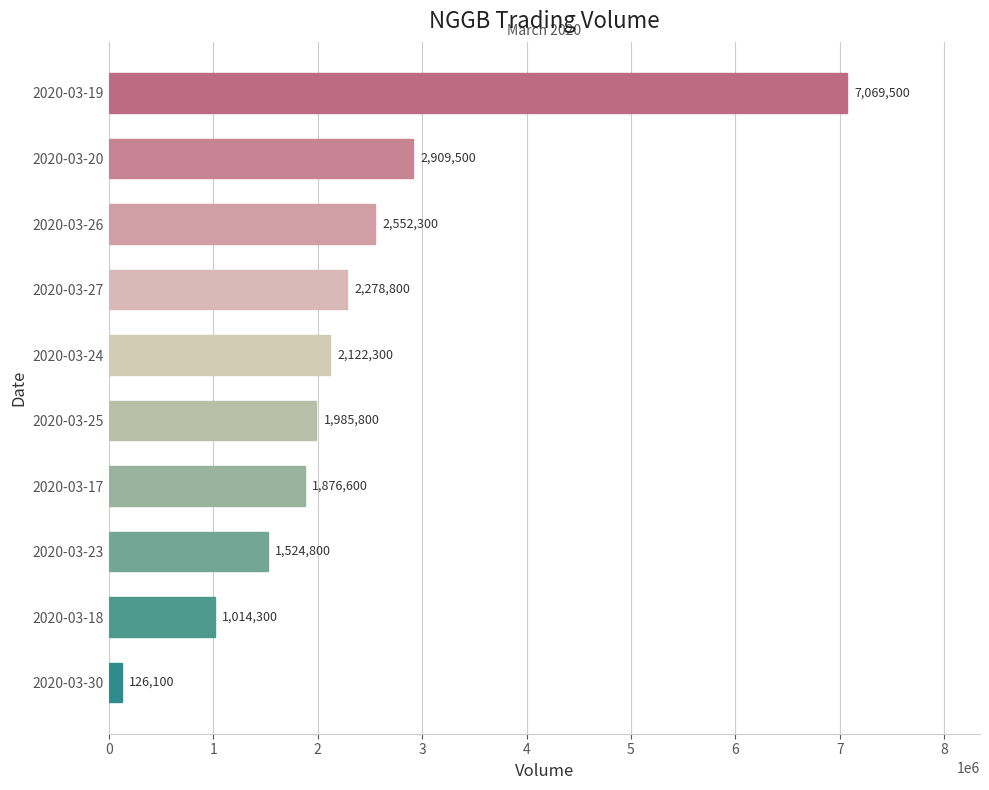

What value does the data have at 2020-03-26?

2552300